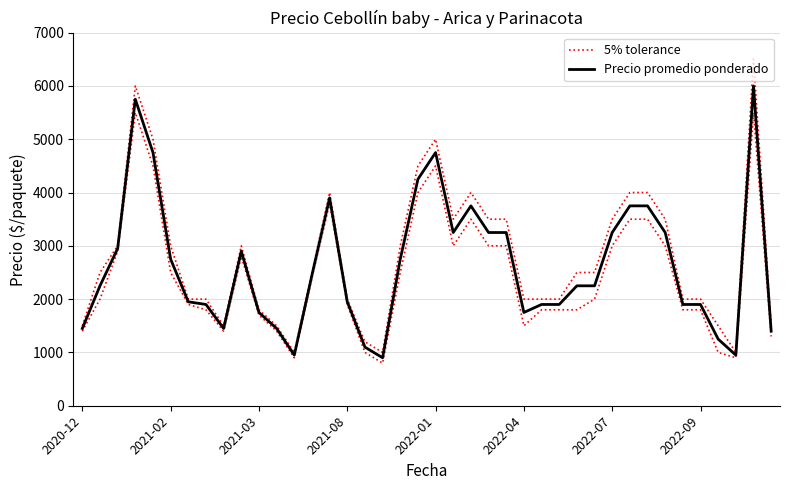

How many interior local valleys does the 5% tolerance series have?

5